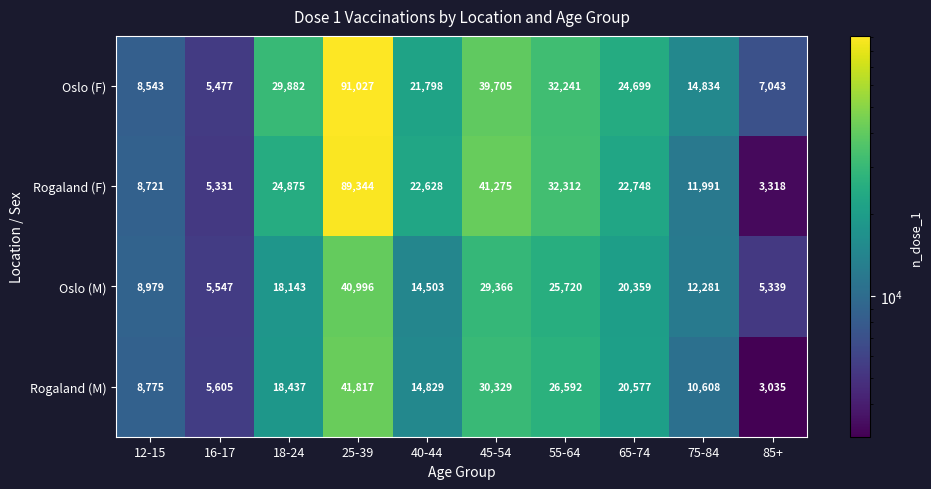

Which series has the widest spread of values?

Rogaland (F)